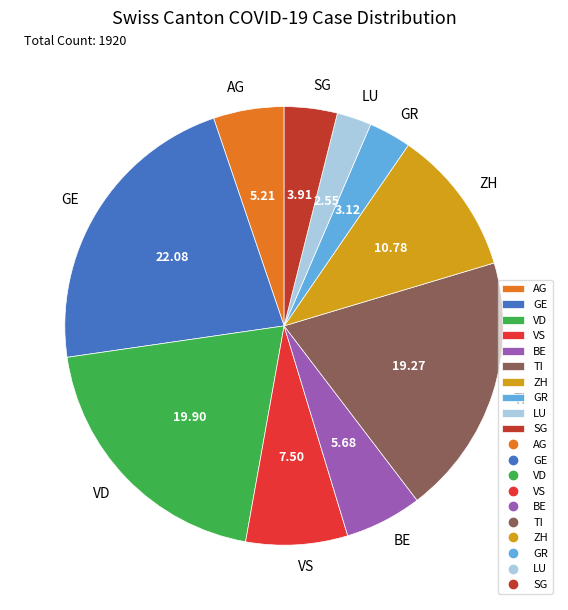

Is there any slice that represents more than half of the pie?

No